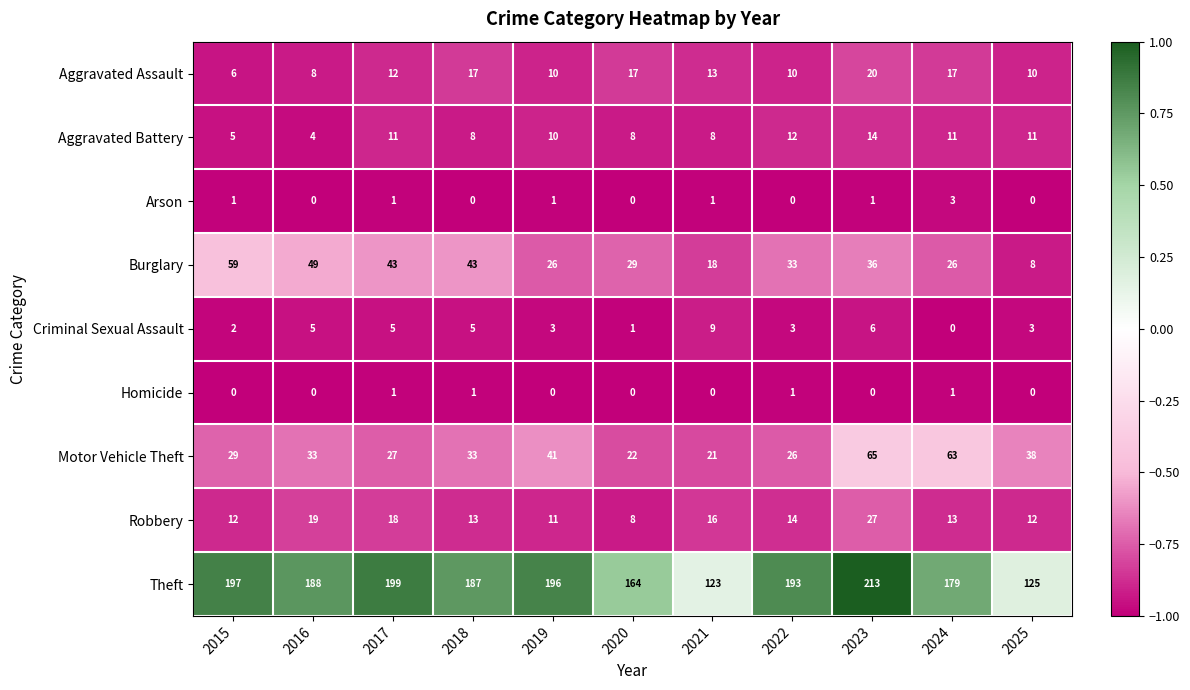

What value does the Theft series have at 2022, to the nearest 10?

190